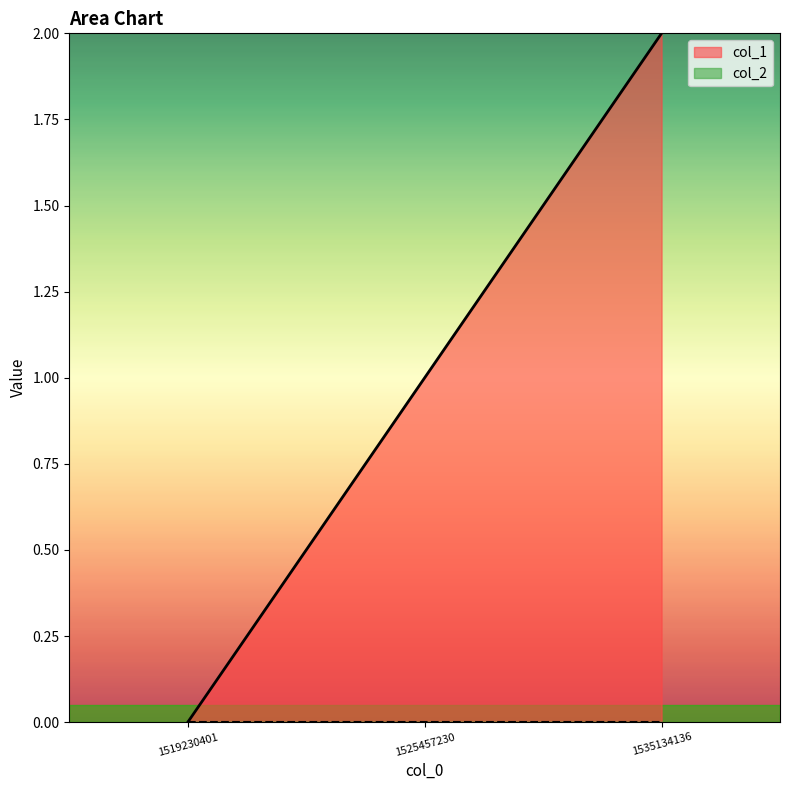

How many lines are shown in the chart?

2